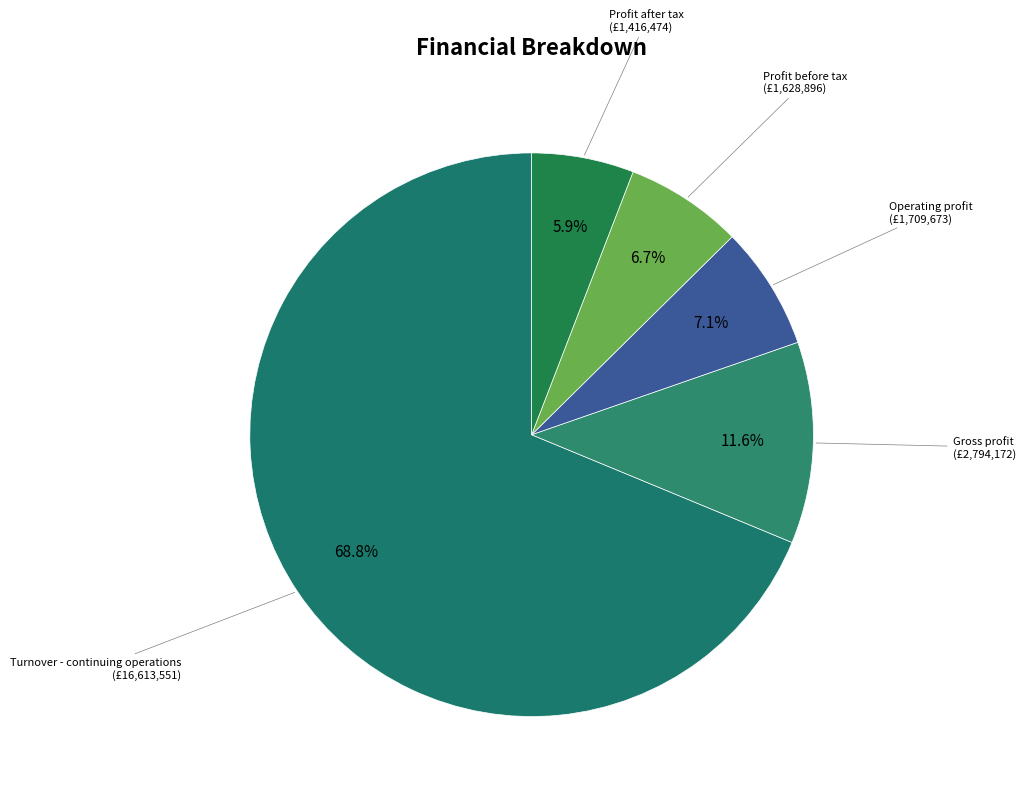

To the nearest percent, what portion does Turnover - continuing operations represent?

69%